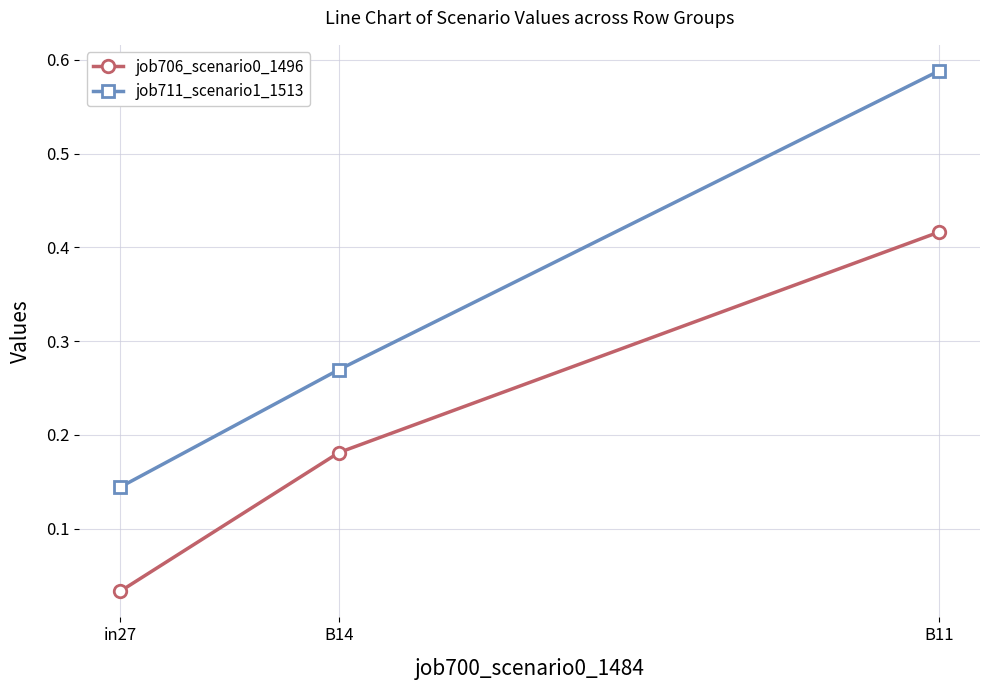

Which series has the widest spread of values?

job711_scenario1_1513